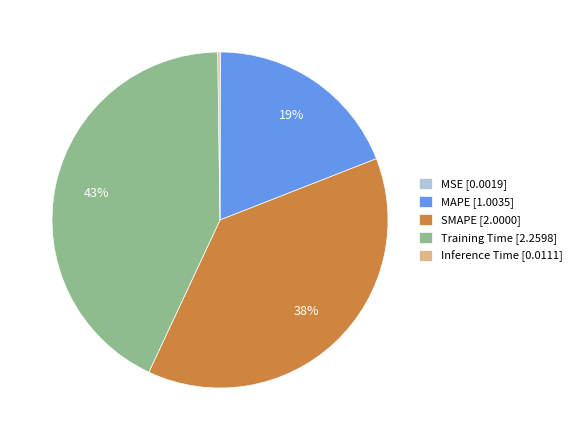

To the nearest percent, what portion does MAPE [1.0035] represent?

19%